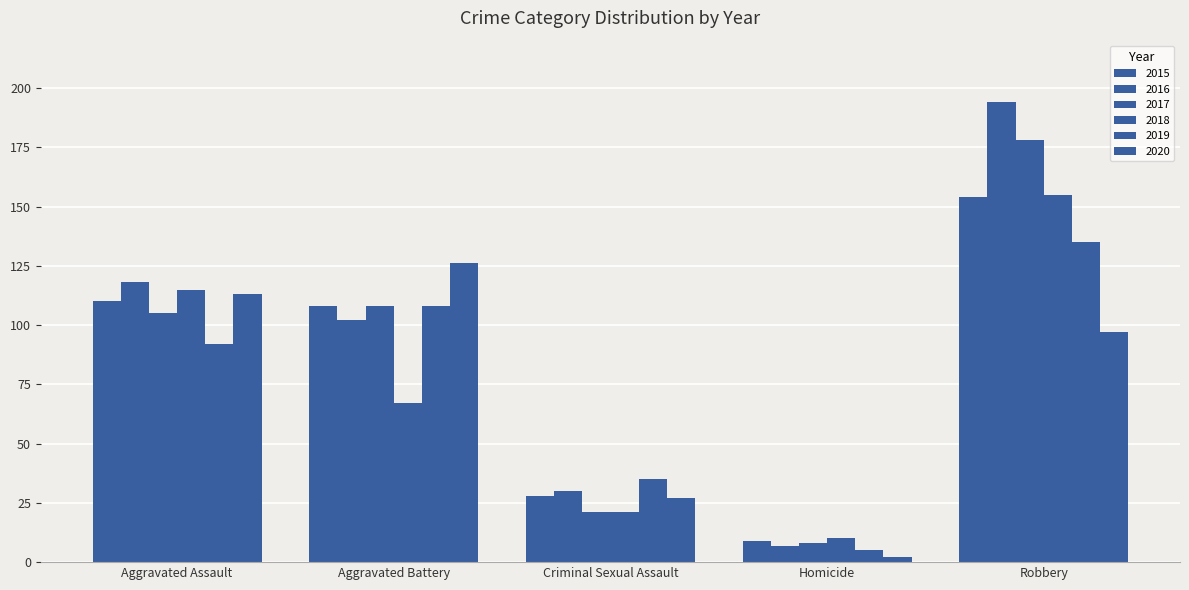

What is the label of the 3rd bar from the right?

Criminal Sexual Assault